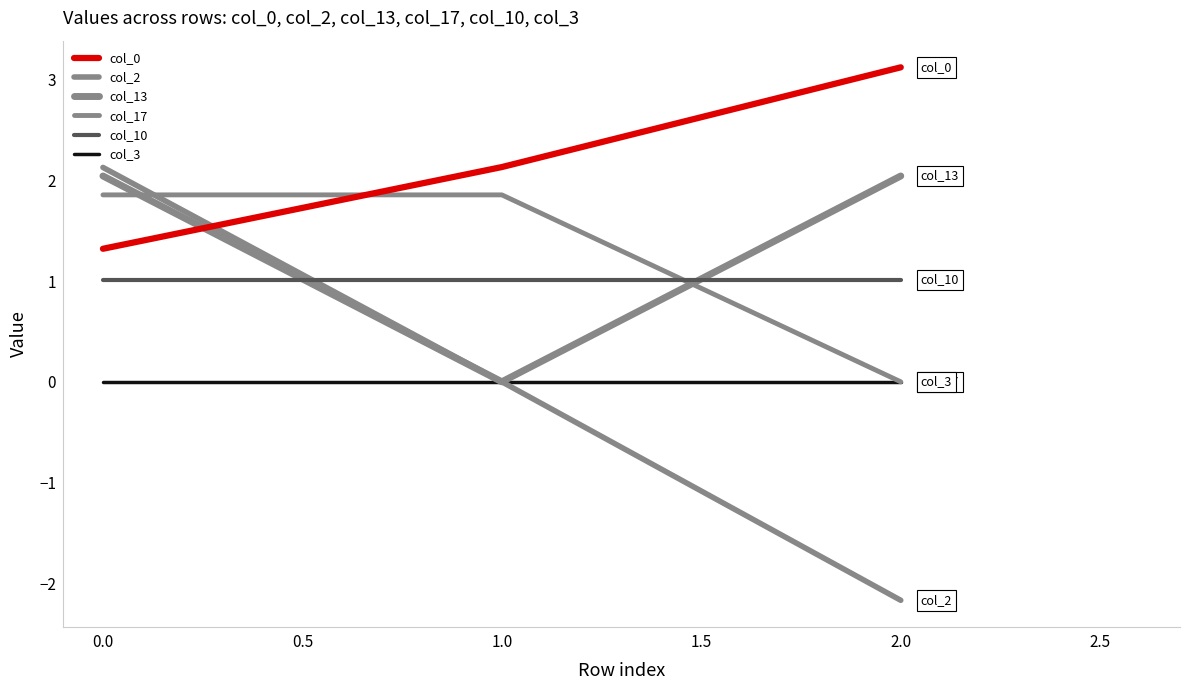

Reading right to left, transcribe all the data shown in this chart.

col_0: 3.1	2.1	1.3
col_2: -2.2	0.0	2.1
col_13: 2.0	0.0	2.0
col_17: 0.0	1.9	1.9
col_10: 1.0	1.0	1.0
col_3: 0.0	0.0	0.0